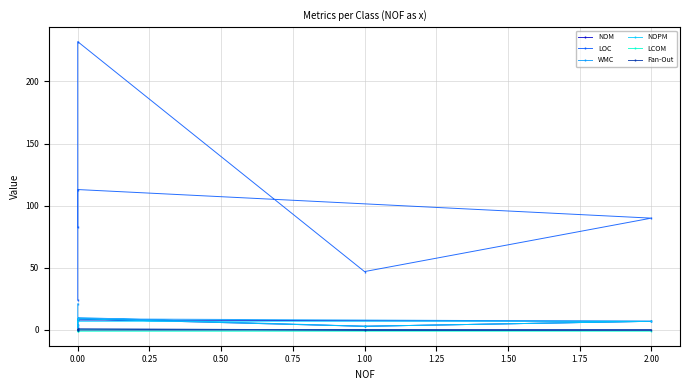

True or false: Fan-Out and NOPM intersect in this chart.

False